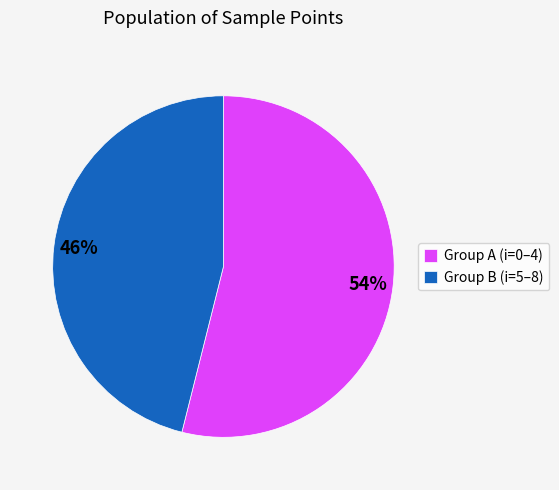

Is there any slice that represents more than half of the pie?

Yes